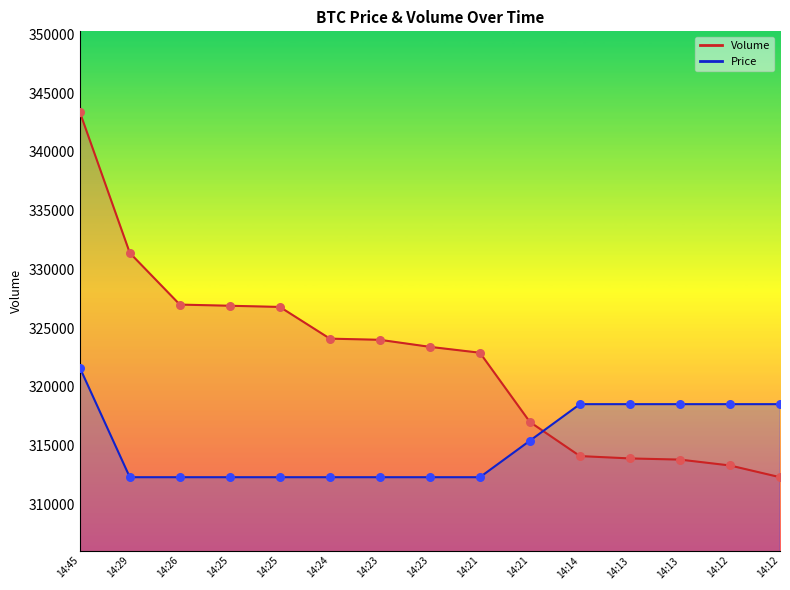

Which series has the largest total across all categories?

Volume